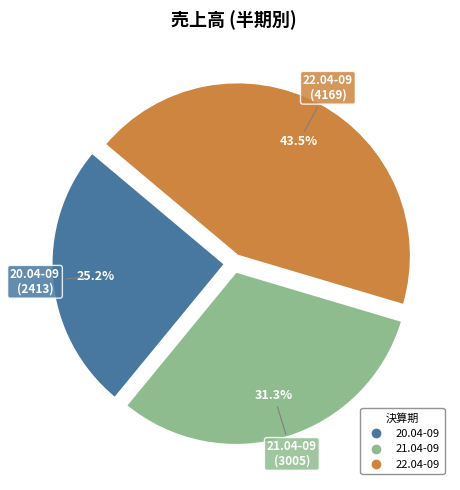

To the nearest percent, what percentage of the pie is 20.04-09?

25%